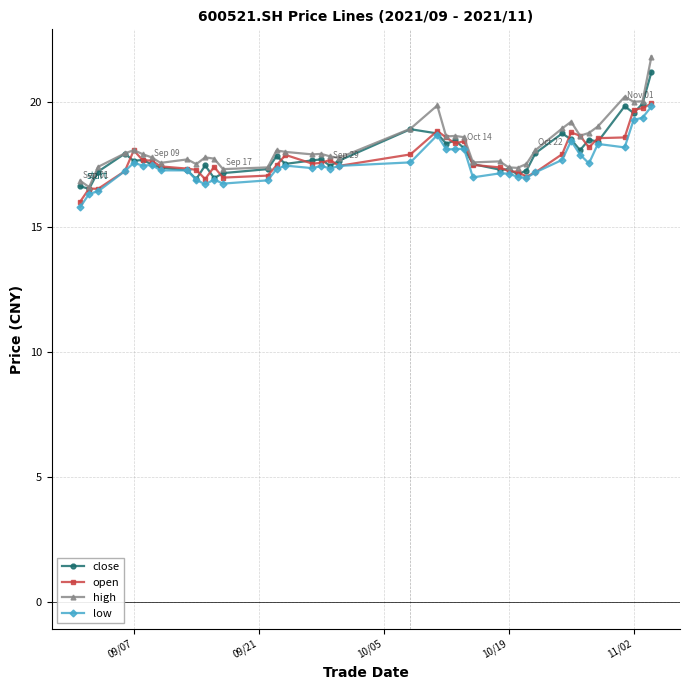

What is the average value of the low series?

17.5